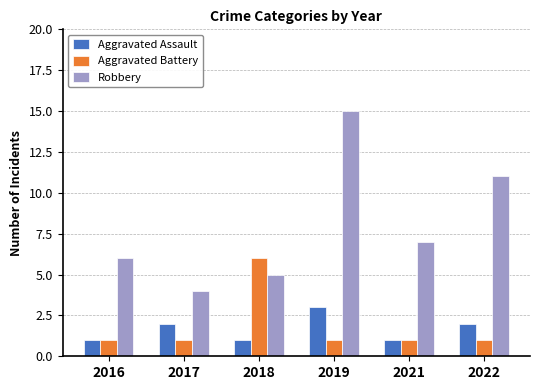

Which label corresponds to the largest value in the chart?

2019